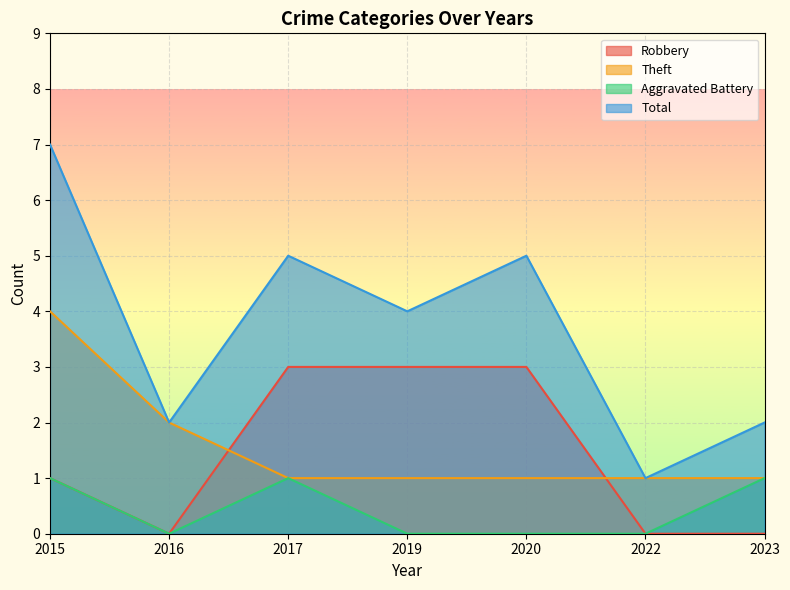

How many lines are shown in the chart?

4